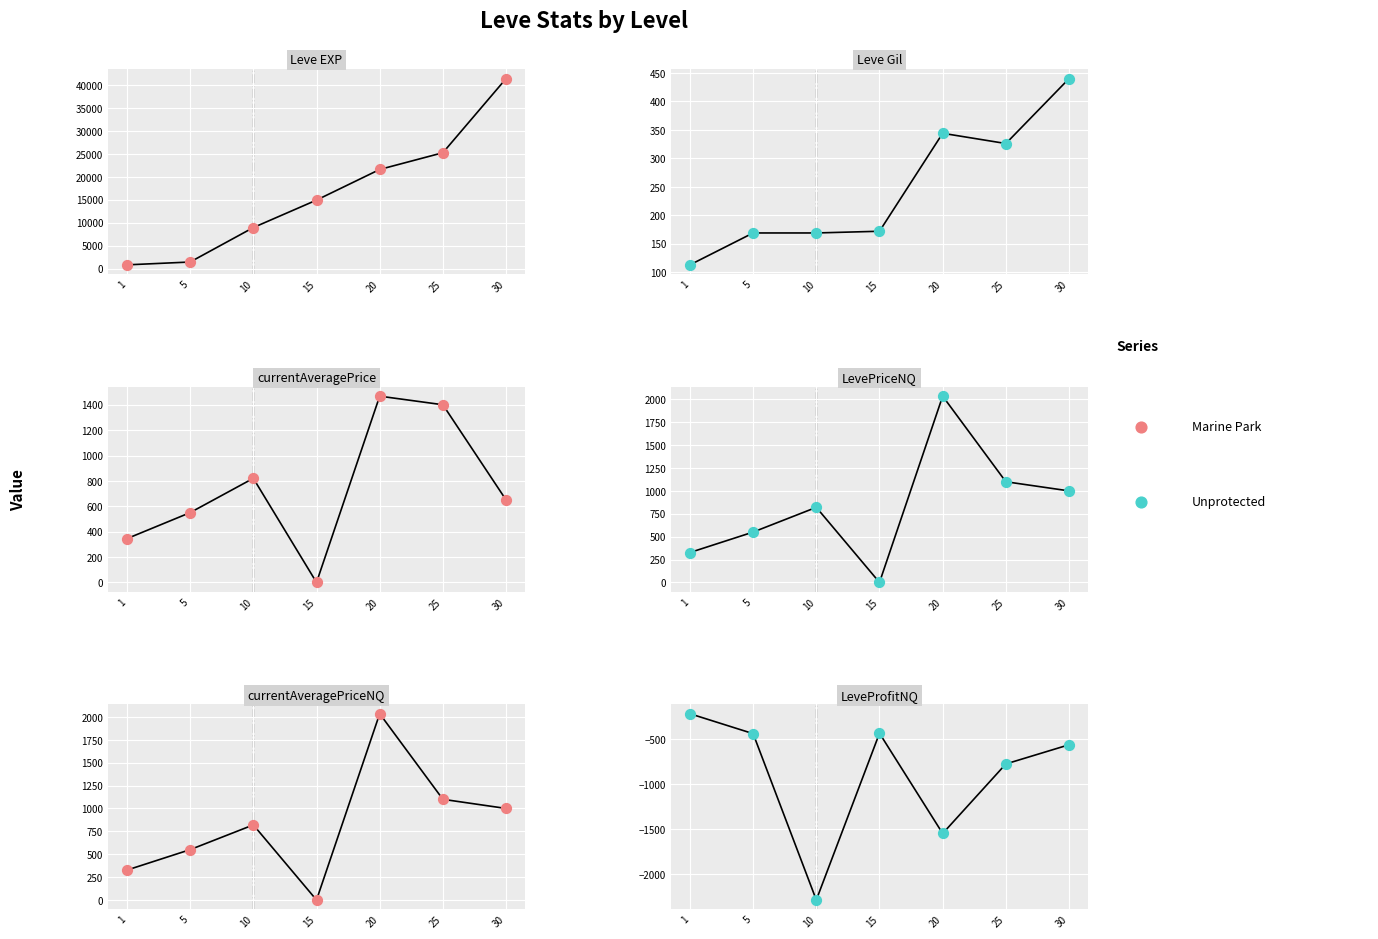

What are all the series names shown in the legend?

Marine Park, Unprotected